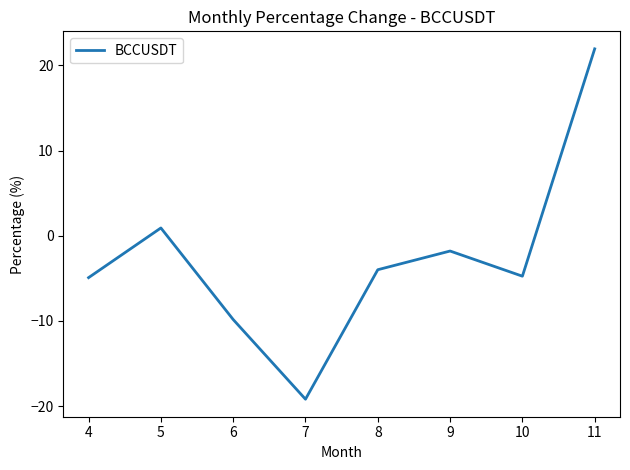

What is the sum of all values?

-21.6